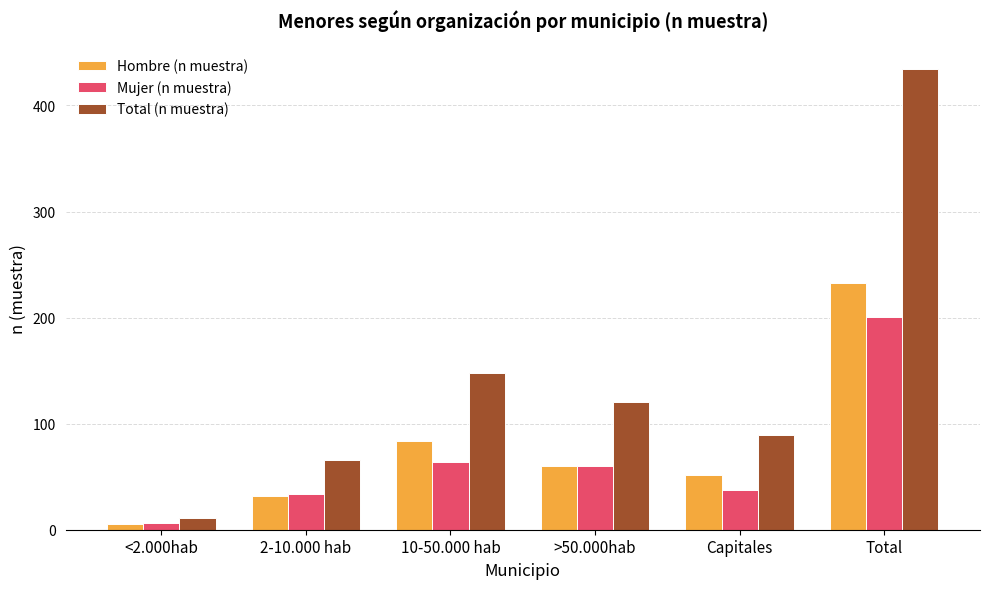

Is the value of Hombre (n muestra) at 2-10.000 hab greater than the value of Total (n muestra) at 10-50.000 hab?

No